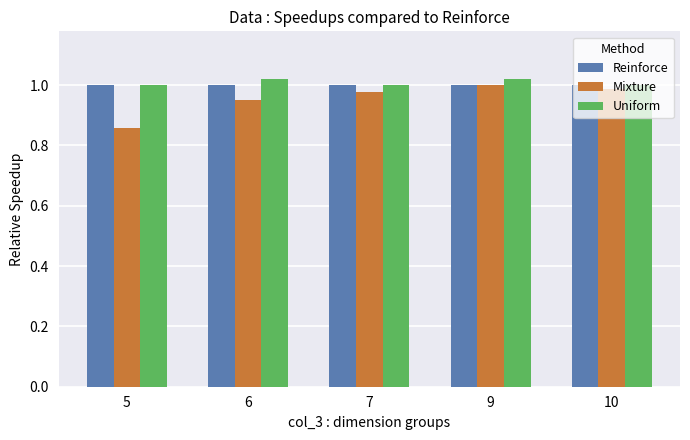

What are all the series names shown in the legend?

Reinforce, Mixture, Uniform